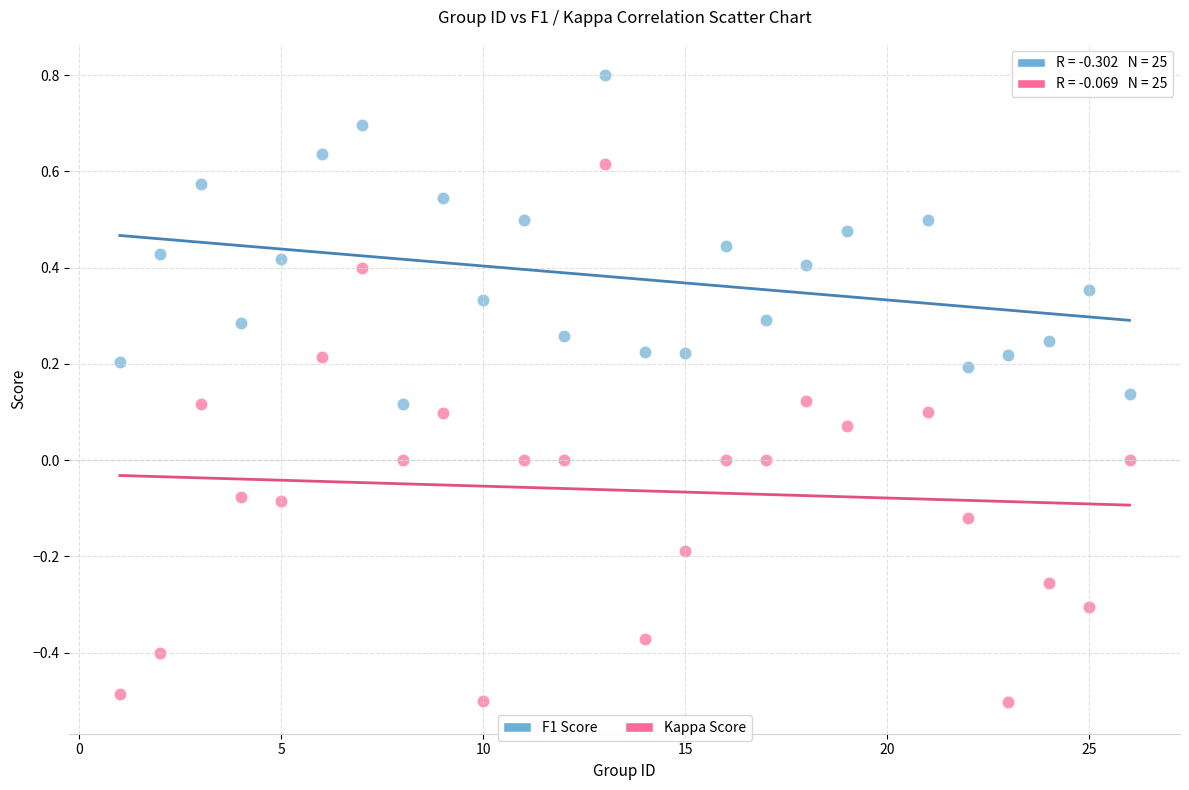

Which series reaches the minimum Y coordinate?

Kappa Score